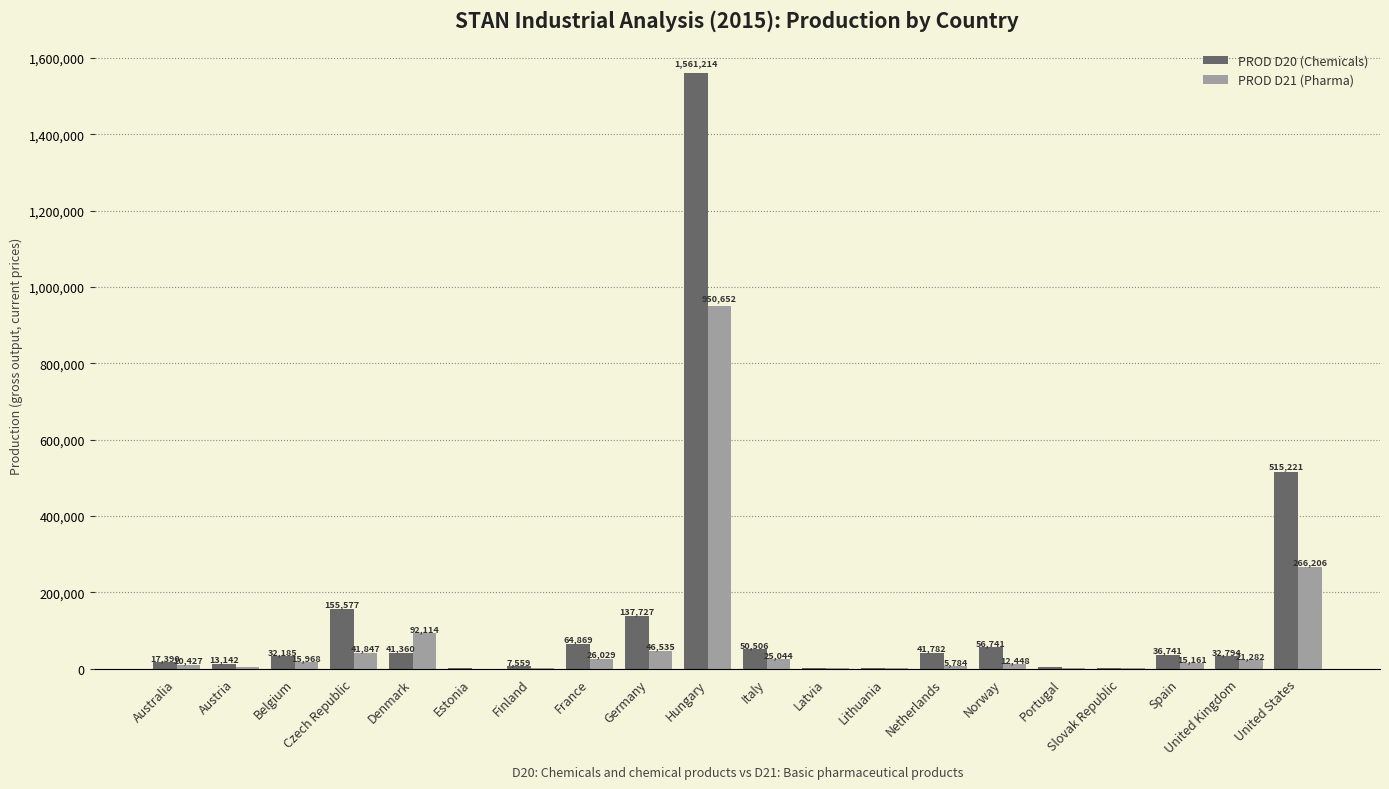

What are all the series names shown in the legend?

PROD D20 (Chemicals), PROD D21 (Pharma)